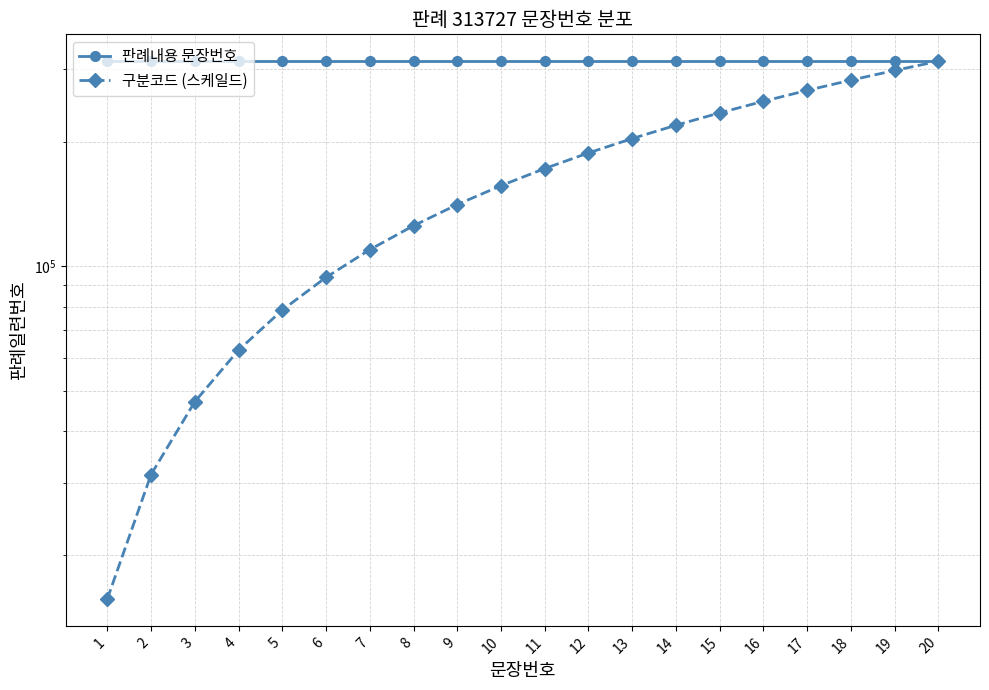

What is the highest value of the 구분코드 (스케일드) series?

313727.0